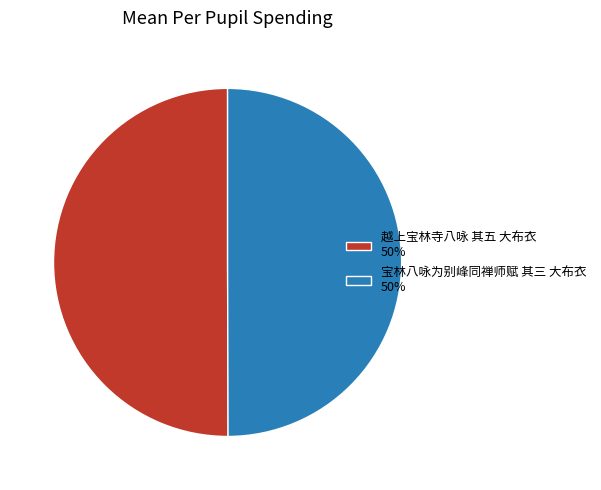

Is it true that 越上宝林寺八咏 其五 大布衣 50% is 58% of the pie?

False